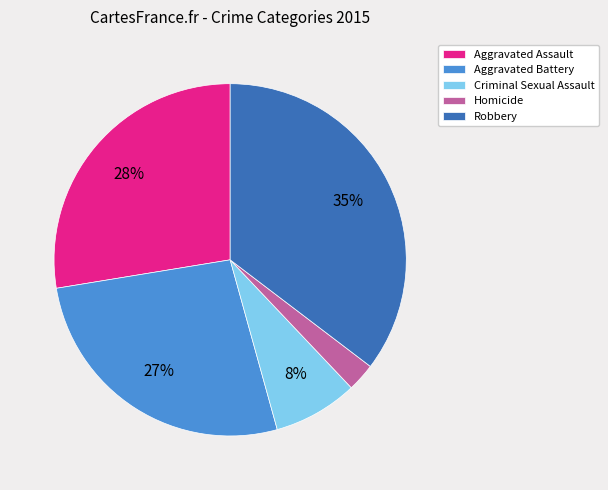

Does Aggravated Battery account for over 50% of the chart?

No